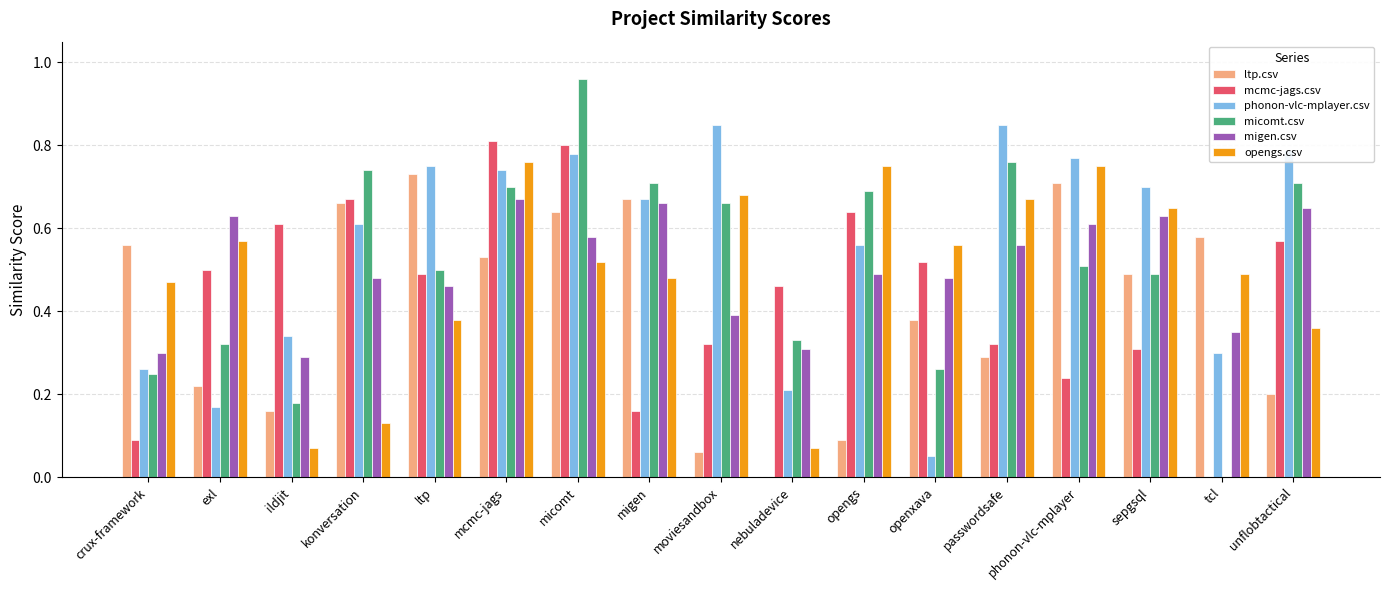

The value of mcmc-jags.csv at phonon-vlc-mplayer is 0.1. True or false?

False